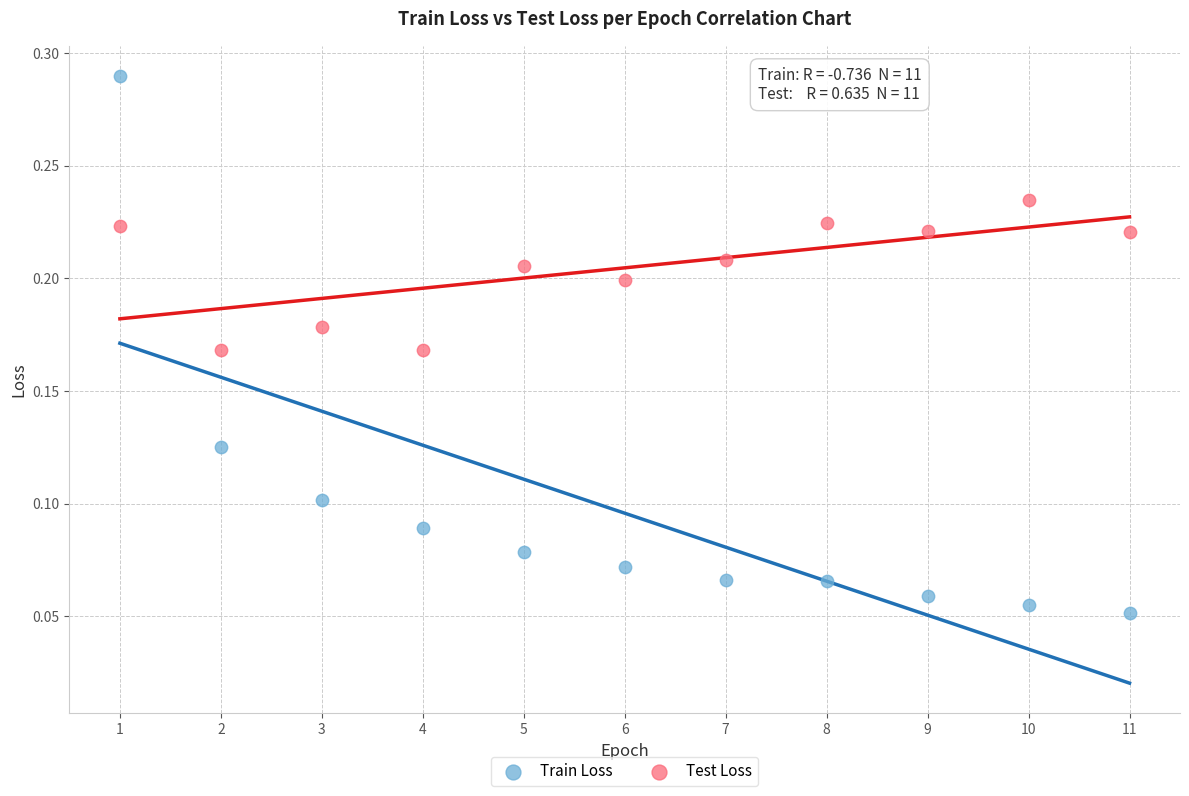

What is the X range (max minus min) for the scatter plot?

10.0